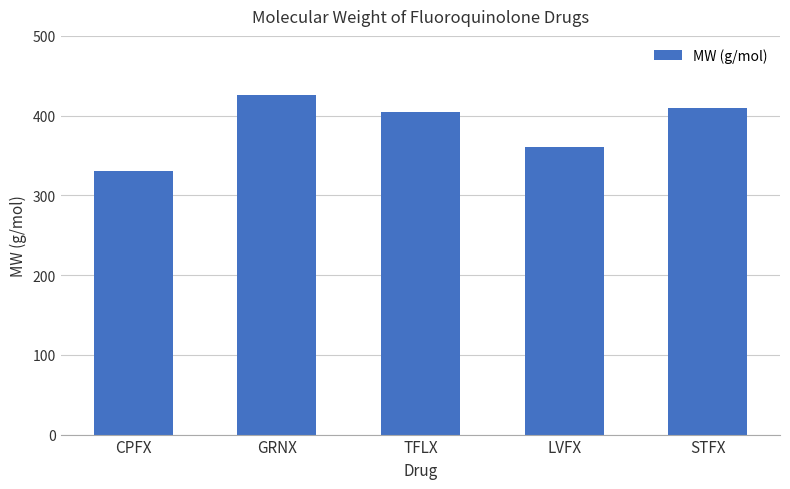

What is the difference between the maximum and minimum values?

95